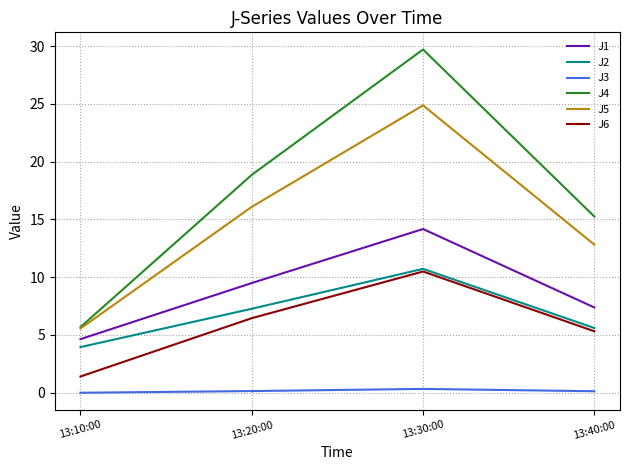

True or false: J3 has more than 2 interior local peaks.

False